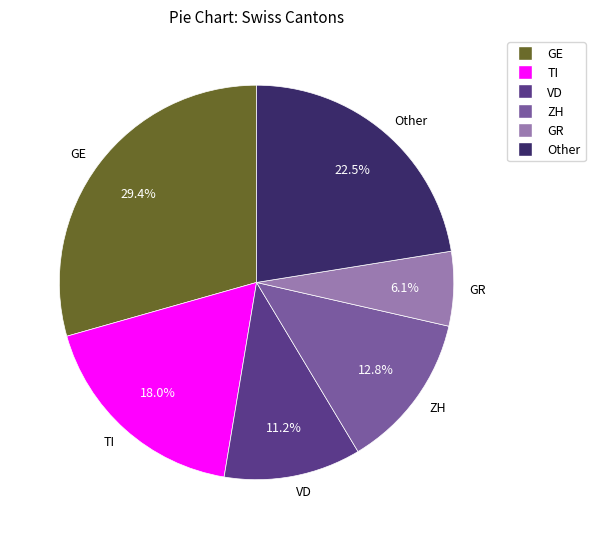

Rank the categories by value from lowest to highest.

GR, VD, ZH, TI, Other, GE